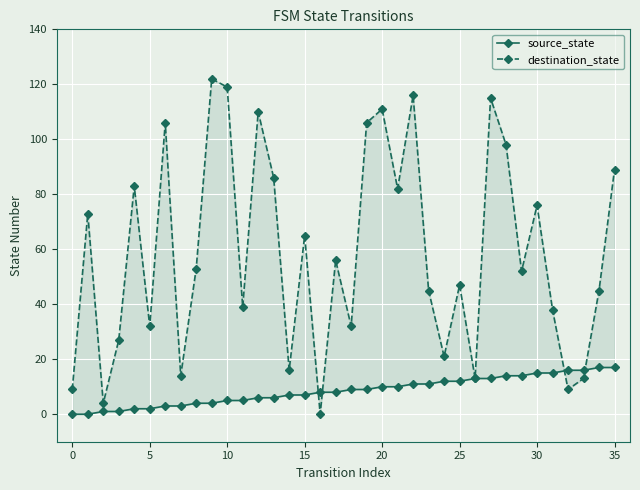

What is the greatest value displayed?

122